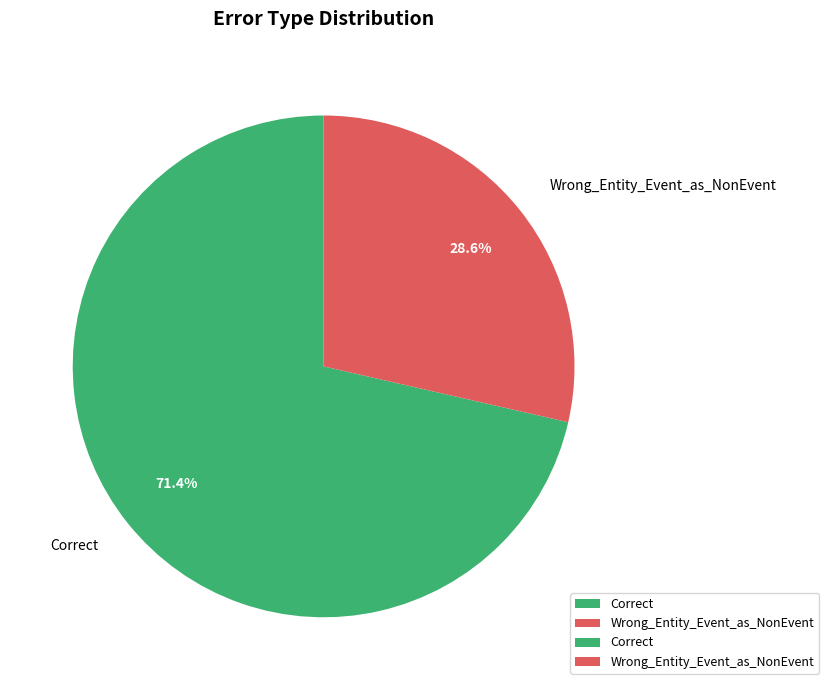

Which has a higher value, Correct or Wrong_Entity_Event_as_NonEvent?

Correct